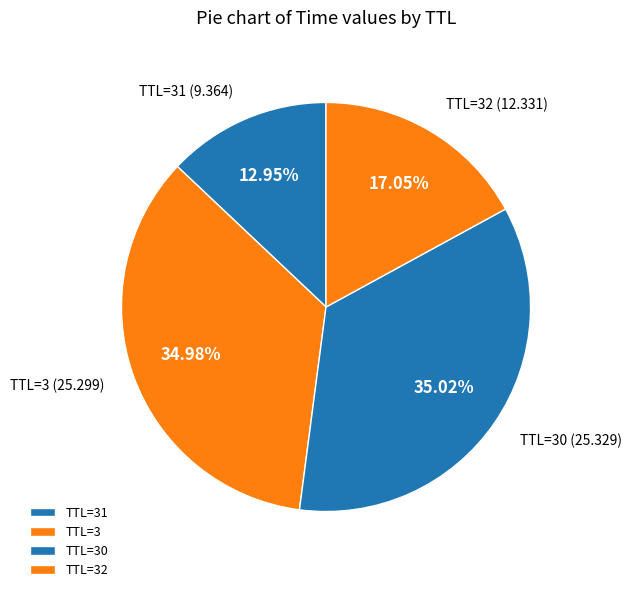

Approximately how many times larger is the value at TTL=3 compared to TTL=32?

2.1